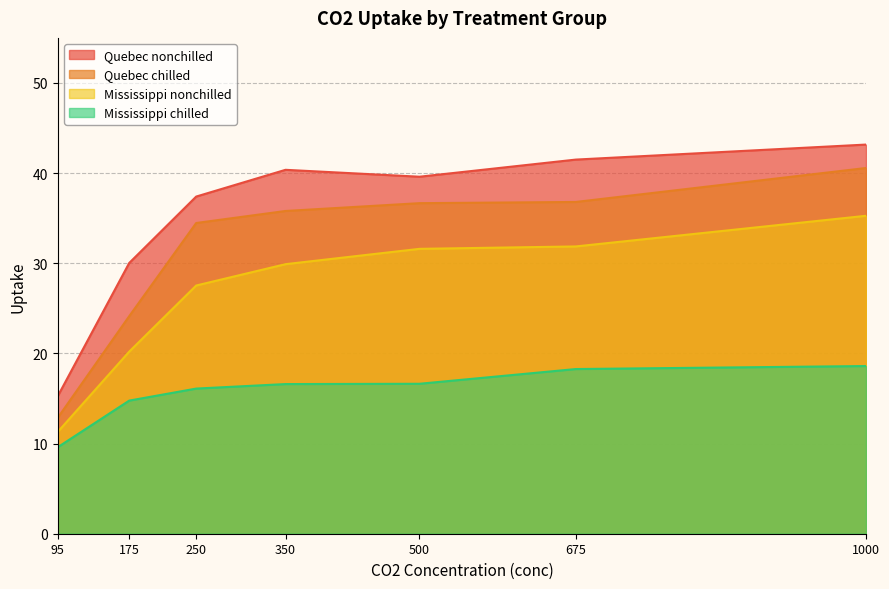

True or false: Mississippi nonchilled and Quebec chilled cross at least once.

False